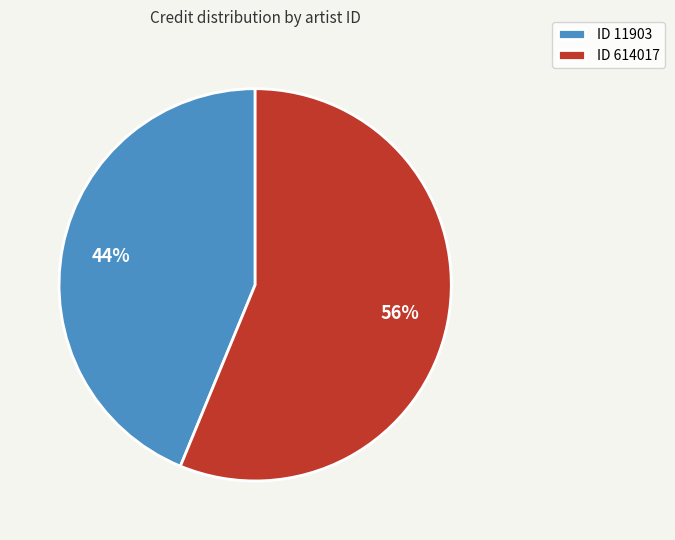

What percentage is the ID 614017 slice, to the nearest percent?

56%